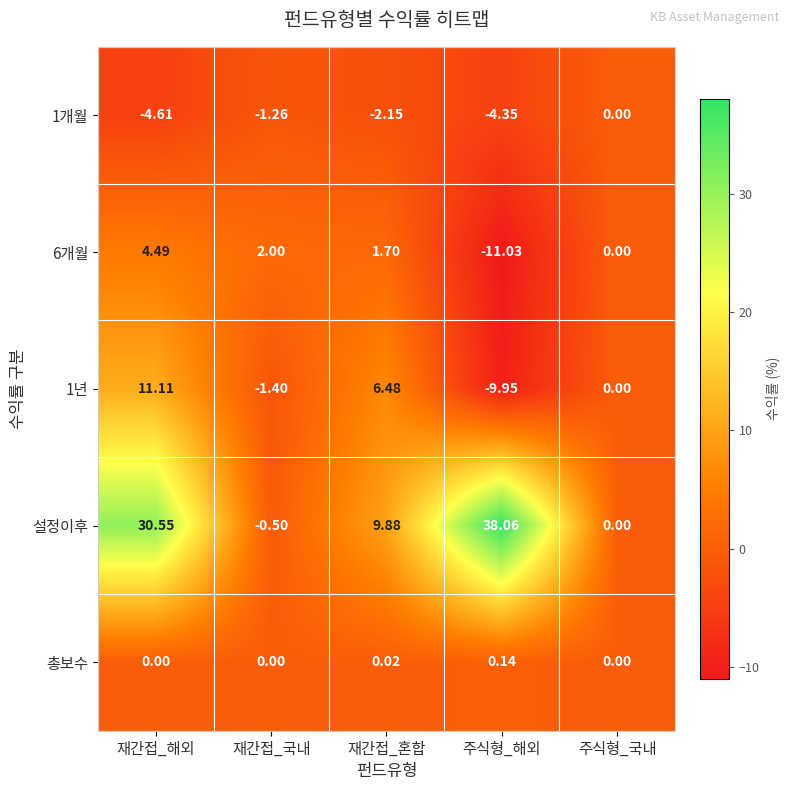

Where does the 설정이후 series first go above 9?

재간접_해외